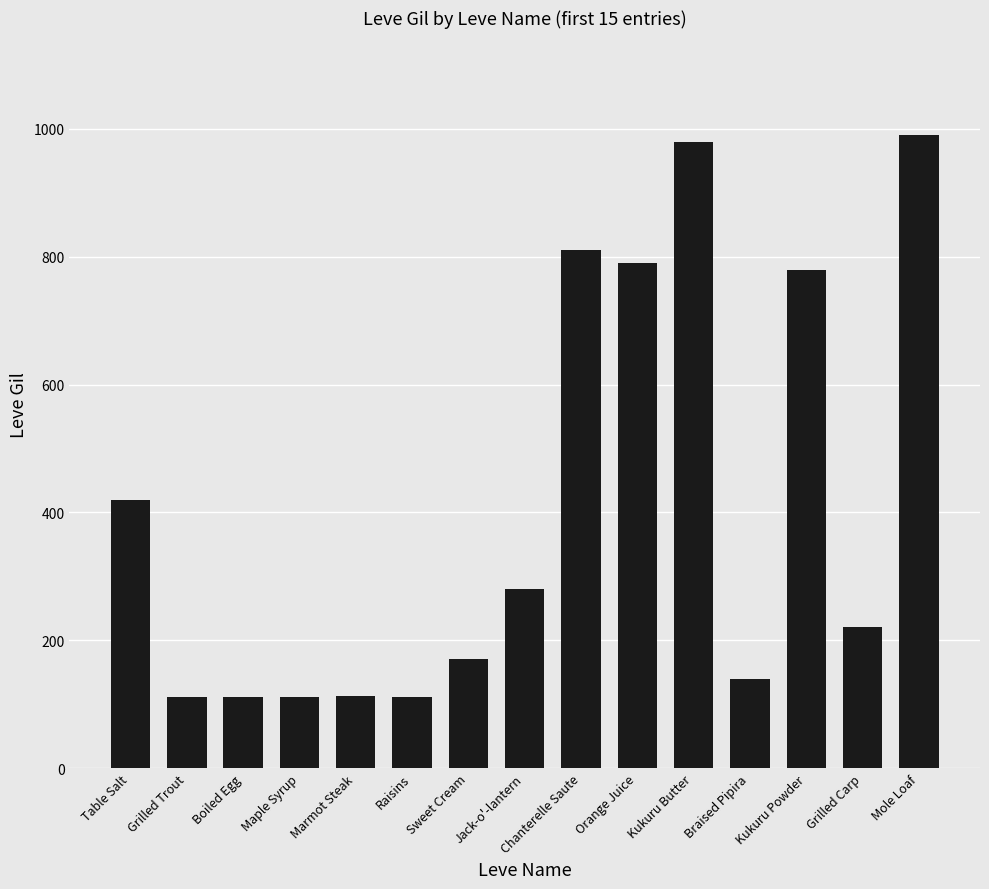

How many bars are there in total?

15